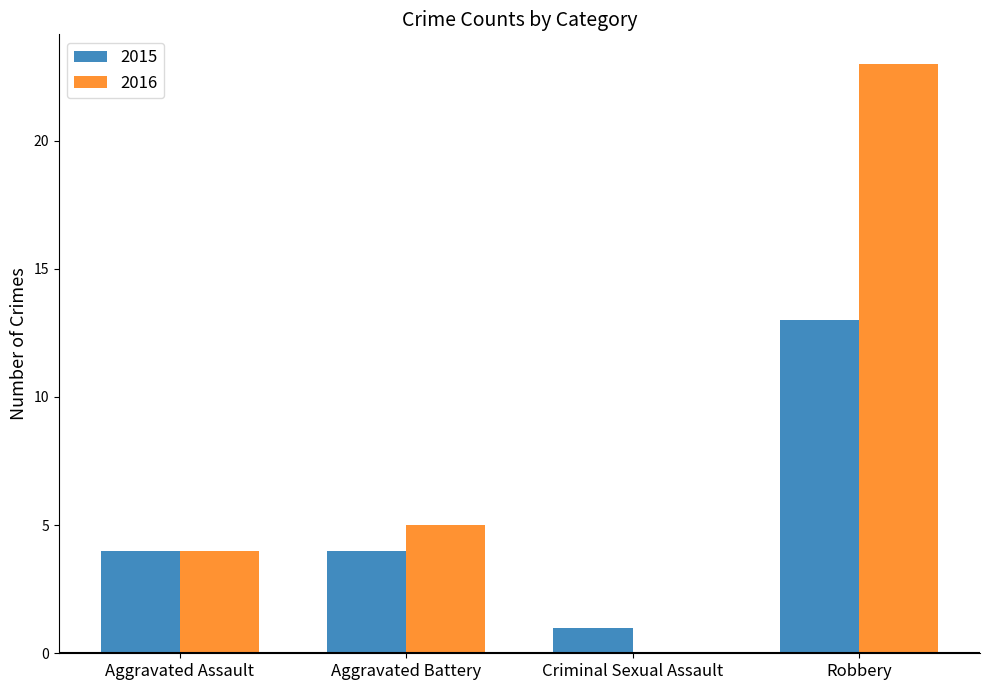

How many distinct data groups are displayed?

2